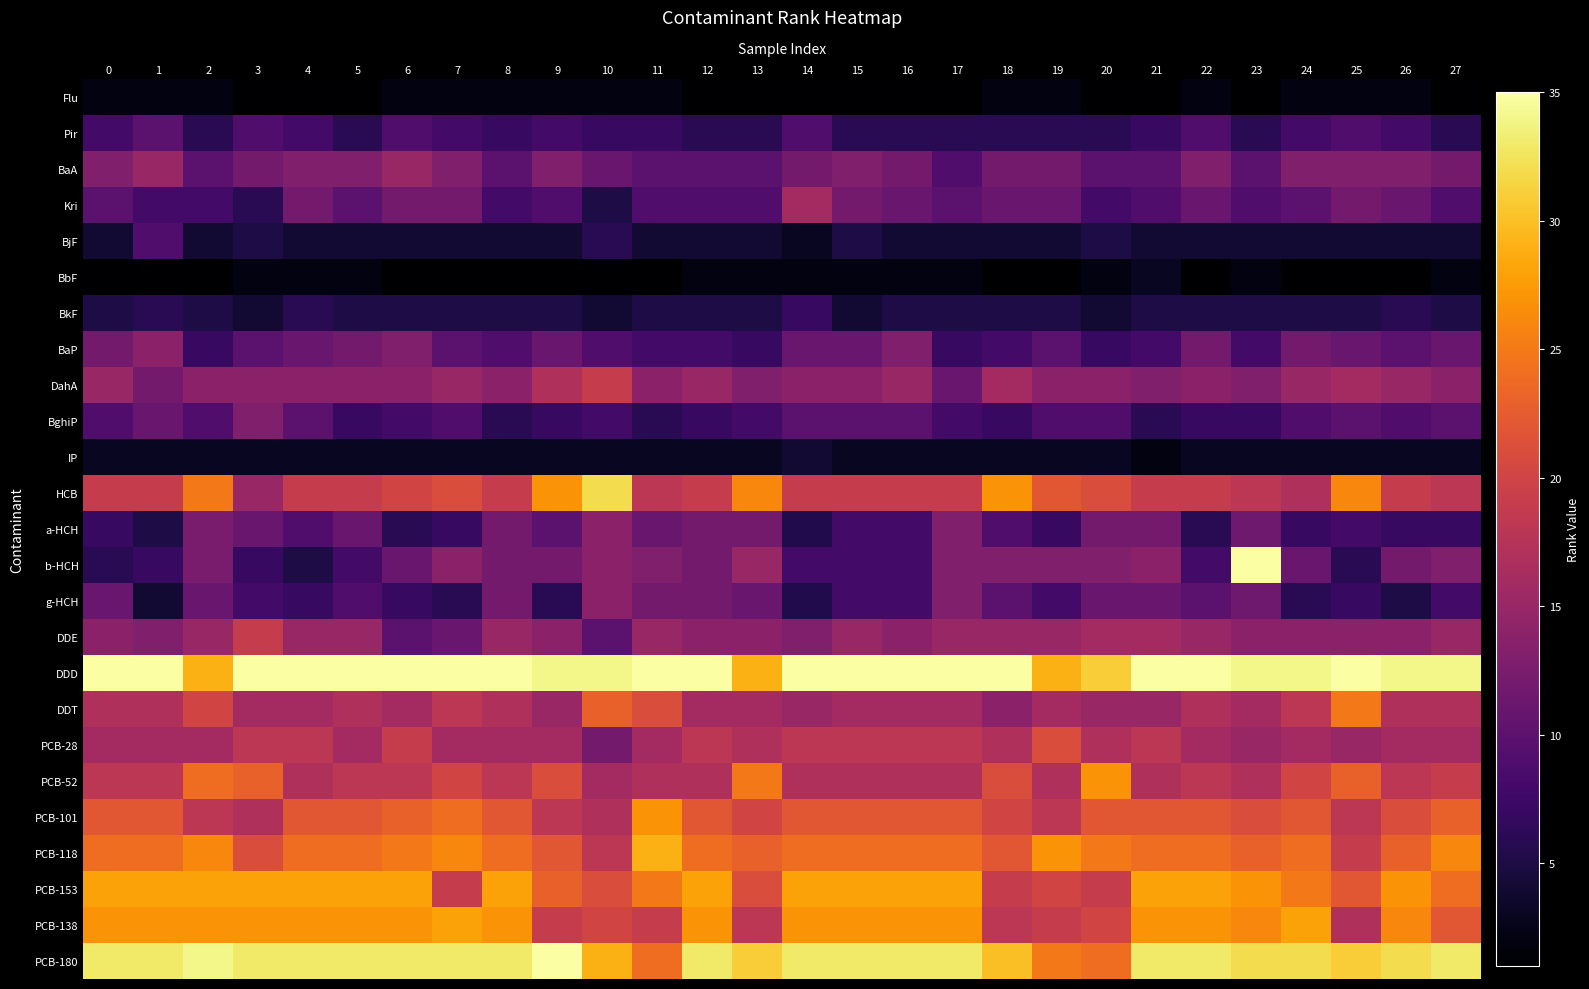

Reading left to right, transcribe all the data shown in this chart.

Flu: 0=2.0	1=2.0	2=2.0	3=1.0	4=1.0	5=1.0	6=2.0	7=2.0	8=2.0	9=2.0	10=2.0	11=2.0	12=1.0	13=1.0	14=1.0	15=1.0	16=1.0	17=1.0	18=2.0	19=2.0	20=1.0	21=1.0	22=2.0	23=1.0	24=2.0	25=2.0	26=2.0	27=1.0
Pir: 0=8.0	1=10.0	2=6.0	3=9.0	4=8.0	5=6.0	6=9.0	7=8.0	8=7.0	9=8.0	10=7.0	11=7.0	12=6.0	13=6.0	14=9.0	15=6.0	16=6.0	17=6.0	18=6.0	19=6.0	20=6.0	21=7.0	22=9.0	23=6.0	24=8.0	25=9.0	26=8.0	27=6.0
BaA: 0=13.0	1=15.0	2=10.0	3=12.0	4=13.0	5=13.0	6=15.0	7=13.0	8=10.0	9=13.0	10=11.0	11=10.0	12=10.0	13=10.0	14=12.0	15=13.0	16=12.0	17=9.0	18=12.0	19=12.0	20=10.0	21=10.0	22=13.0	23=10.0	24=13.0	25=13.0	26=13.0	27=12.0
Kri: 0=10.0	1=8.0	2=8.0	3=6.0	4=12.0	5=10.0	6=12.0	7=12.0	8=8.0	9=9.0	10=5.0	11=9.0	12=9.0	13=9.0	14=16.0	15=12.0	16=11.0	17=10.0	18=11.0	19=11.0	20=8.0	21=9.0	22=11.0	23=9.0	24=10.0	25=12.0	26=11.0	27=9.0
BjF: 0=4.0	1=9.0	2=4.0	3=5.0	4=4.0	5=4.0	6=4.0	7=4.0	8=4.0	9=4.0	10=6.0	11=4.0	12=4.0	13=4.0	14=3.0	15=5.0	16=4.0	17=4.0	18=4.0	19=4.0	20=5.0	21=4.0	22=4.0	23=4.0	24=4.0	25=4.0	26=4.0	27=4.0
BbF: 0=1.0	1=1.0	2=1.0	3=2.0	4=2.0	5=2.0	6=1.0	7=1.0	8=1.0	9=1.0	10=1.0	11=1.0	12=2.0	13=2.0	14=2.0	15=2.0	16=2.0	17=2.0	18=1.0	19=1.0	20=2.0	21=3.0	22=1.0	23=2.0	24=1.0	25=1.0	26=1.0	27=2.0
BkF: 0=5.0	1=6.0	2=5.0	3=4.0	4=6.0	5=5.0	6=5.0	7=5.0	8=5.0	9=5.0	10=4.0	11=5.0	12=5.0	13=5.0	14=7.0	15=4.0	16=5.0	17=5.0	18=5.0	19=5.0	20=4.0	21=5.0	22=5.0	23=5.0	24=5.0	25=5.0	26=6.0	27=5.0
BaP: 0=12.0	1=14.0	2=7.0	3=10.0	4=11.0	5=12.0	6=13.0	7=10.0	8=9.0	9=11.0	10=9.0	11=8.0	12=8.0	13=7.0	14=11.0	15=11.0	16=13.0	17=7.0	18=8.0	19=10.0	20=7.0	21=8.0	22=12.0	23=8.0	24=12.0	25=11.0	26=10.0	27=11.0
DahA: 0=15.0	1=12.0	2=14.0	3=14.0	4=14.0	5=14.0	6=14.0	7=15.0	8=14.0	9=17.0	10=19.0	11=14.0	12=15.0	13=13.0	14=14.0	15=14.0	16=15.0	17=11.0	18=16.0	19=14.0	20=14.0	21=13.0	22=14.0	23=13.0	24=15.0	25=16.0	26=15.0	27=14.0
BghiP: 0=9.0	1=11.0	2=9.0	3=13.0	4=10.0	5=7.0	6=8.0	7=9.0	8=6.0	9=7.0	10=8.0	11=6.0	12=7.0	13=8.0	14=10.0	15=10.0	16=10.0	17=8.0	18=7.0	19=9.0	20=9.0	21=6.0	22=7.0	23=7.0	24=9.0	25=10.0	26=9.0	27=10.0
IP: 0=3.0	1=3.0	2=3.0	3=3.0	4=3.0	5=3.0	6=3.0	7=3.0	8=3.0	9=3.0	10=3.0	11=3.0	12=3.0	13=3.0	14=4.0	15=3.0	16=3.0	17=3.0	18=3.0	19=3.0	20=3.0	21=2.0	22=3.0	23=3.0	24=3.0	25=3.0	26=3.0	27=3.0
HCB: 0=19.0	1=19.0	2=25.0	3=15.0	4=19.0	5=19.0	6=20.0	7=21.0	8=19.0	9=27.0	10=32.0	11=18.0	12=19.0	13=26.0	14=19.0	15=19.0	16=19.0	17=19.0	18=27.0	19=22.0	20=21.0	21=19.0	22=19.0	23=18.0	24=17.0	25=26.0	26=19.0	27=18.0
a-HCH: 0=7.0	1=5.0	2=12.5	3=11.0	4=9.0	5=11.0	6=6.0	7=7.0	8=12.0	9=10.0	10=14.0	11=11.0	12=12.0	13=12.0	14=5.5	15=8.0	16=8.0	17=13.0	18=9.0	19=7.0	20=12.0	21=12.0	22=6.0	23=11.5	24=7.0	25=8.0	26=7.0	27=7.0
b-HCH: 0=6.0	1=7.0	2=12.5	3=7.0	4=5.0	5=8.0	6=11.0	7=14.0	8=12.0	9=12.0	10=14.0	11=13.0	12=12.0	13=15.0	14=8.0	15=8.0	16=8.0	17=13.0	18=13.0	19=13.0	20=13.0	21=14.0	22=8.0	23=35.0	24=11.0	25=6.0	26=12.0	27=13.0
g-HCH: 0=11.0	1=4.0	2=11.0	3=8.0	4=7.0	5=9.0	6=7.0	7=6.0	8=12.0	9=6.0	10=14.0	11=12.0	12=12.0	13=11.0	14=5.5	15=8.0	16=8.0	17=13.0	18=10.0	19=8.0	20=11.0	21=11.0	22=10.0	23=11.5	24=6.0	25=7.0	26=5.0	27=8.0
DDE: 0=14.0	1=13.0	2=15.0	3=19.0	4=15.0	5=15.0	6=10.0	7=11.0	8=15.0	9=14.0	10=10.0	11=15.0	12=14.0	13=14.0	14=13.0	15=15.0	16=14.0	17=15.0	18=15.0	19=15.0	20=16.0	21=16.0	22=15.0	23=14.0	24=14.0	25=14.0	26=14.0	27=15.0
DDD: 0=35.0	1=35.0	2=29.0	3=35.0	4=35.0	5=35.0	6=35.0	7=35.0	8=35.0	9=34.0	10=34.0	11=35.0	12=35.0	13=29.0	14=35.0	15=35.0	16=35.0	17=35.0	18=35.0	19=29.0	20=31.0	21=35.0	22=35.0	23=34.0	24=34.0	25=35.0	26=34.0	27=34.0
DDT: 0=17.0	1=17.0	2=20.0	3=16.0	4=16.0	5=17.0	6=16.0	7=18.0	8=17.0	9=15.0	10=23.0	11=21.0	12=16.0	13=16.0	14=15.0	15=16.0	16=16.0	17=16.0	18=14.0	19=16.0	20=15.0	21=15.0	22=17.0	23=16.0	24=18.0	25=25.0	26=17.0	27=17.0
PCB-28: 0=16.0	1=16.0	2=16.0	3=18.0	4=18.0	5=16.0	6=19.0	7=16.0	8=16.0	9=16.0	10=12.0	11=16.0	12=18.0	13=17.0	14=18.0	15=18.0	16=18.0	17=18.0	18=17.0	19=21.0	20=17.0	21=18.0	22=16.0	23=15.0	24=16.0	25=15.0	26=16.0	27=16.0
PCB-52: 0=18.0	1=18.0	2=24.0	3=23.0	4=17.0	5=18.0	6=18.0	7=20.0	8=18.0	9=21.0	10=16.0	11=17.0	12=17.0	13=25.0	14=17.0	15=17.0	16=17.0	17=17.0	18=21.0	19=17.0	20=27.0	21=17.0	22=18.0	23=17.0	24=20.0	25=23.0	26=18.0	27=19.0
PCB-101: 0=22.0	1=22.0	2=18.0	3=17.0	4=22.0	5=22.0	6=23.0	7=24.0	8=22.0	9=18.0	10=17.0	11=27.0	12=22.0	13=20.0	14=22.0	15=22.0	16=22.0	17=22.0	18=20.0	19=18.0	20=22.0	21=22.0	22=22.0	23=21.0	24=22.0	25=18.0	26=21.0	27=23.0
PCB-118: 0=24.0	1=24.0	2=26.0	3=21.0	4=24.0	5=24.0	6=25.0	7=26.0	8=24.0	9=22.0	10=18.0	11=29.0	12=24.0	13=23.0	14=24.0	15=24.0	16=24.0	17=24.0	18=22.0	19=27.0	20=25.0	21=24.0	22=24.0	23=23.0	24=24.0	25=19.0	26=23.0	27=26.0
PCB-153: 0=28.0	1=28.0	2=28.0	3=28.0	4=28.0	5=28.0	6=28.0	7=19.0	8=28.0	9=23.0	10=21.0	11=25.0	12=28.0	13=21.0	14=28.0	15=28.0	16=28.0	17=28.0	18=19.0	19=20.0	20=19.0	21=28.0	22=28.0	23=27.0	24=25.0	25=22.0	26=27.0	27=24.0
PCB-138: 0=27.0	1=27.0	2=27.0	3=27.0	4=27.0	5=27.0	6=27.0	7=28.0	8=27.0	9=19.0	10=20.0	11=19.0	12=27.0	13=18.0	14=27.0	15=27.0	16=27.0	17=27.0	18=18.0	19=19.0	20=20.0	21=27.0	22=27.0	23=26.0	24=28.0	25=17.0	26=26.0	27=22.0
PCB-180: 0=33.0	1=33.0	2=34.0	3=33.0	4=33.0	5=33.0	6=33.0	7=33.0	8=33.0	9=35.0	10=29.0	11=24.0	12=33.0	13=31.0	14=33.0	15=33.0	16=33.0	17=33.0	18=30.0	19=25.0	20=24.0	21=33.0	22=33.0	23=32.0	24=32.0	25=31.0	26=32.0	27=33.0